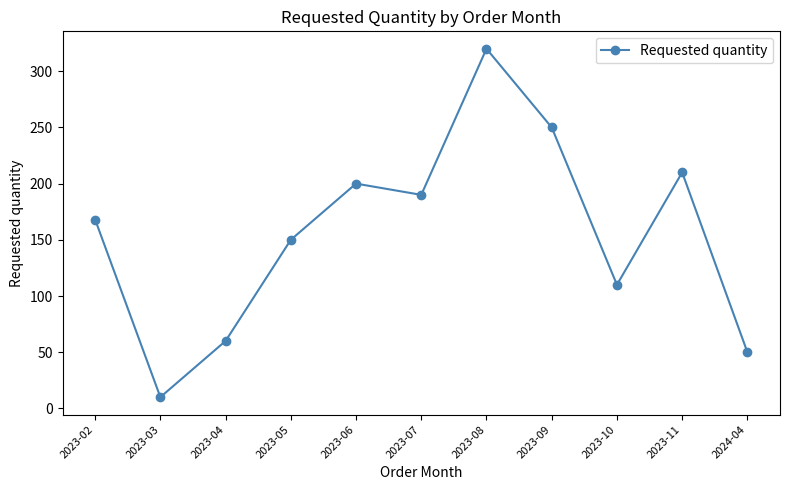

What is the difference between the second highest and minimum values?

240